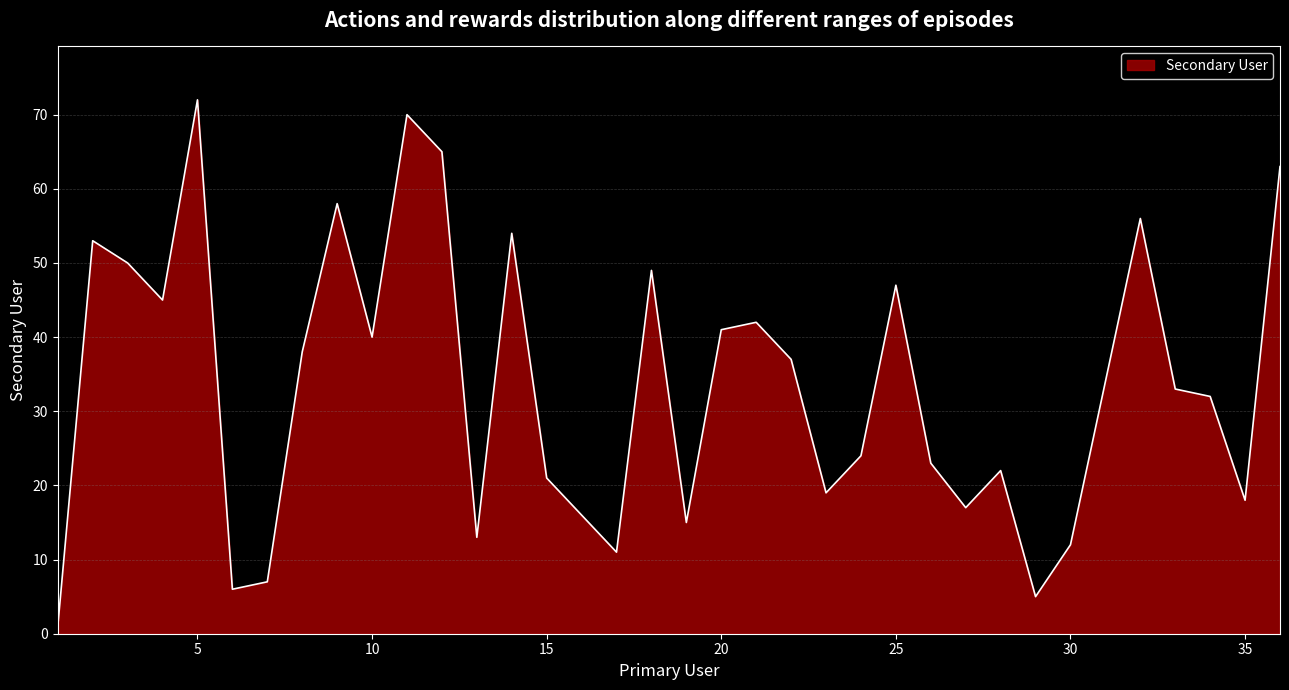

Reading left to right, transcribe all the data shown in this chart.

1	53	50	45	72	6	7	38	58	40	70	65	13	54	21	16	11	49	15	41	42	37	19	24	47	23	17	22	5	12	34	56	33	32	18	63